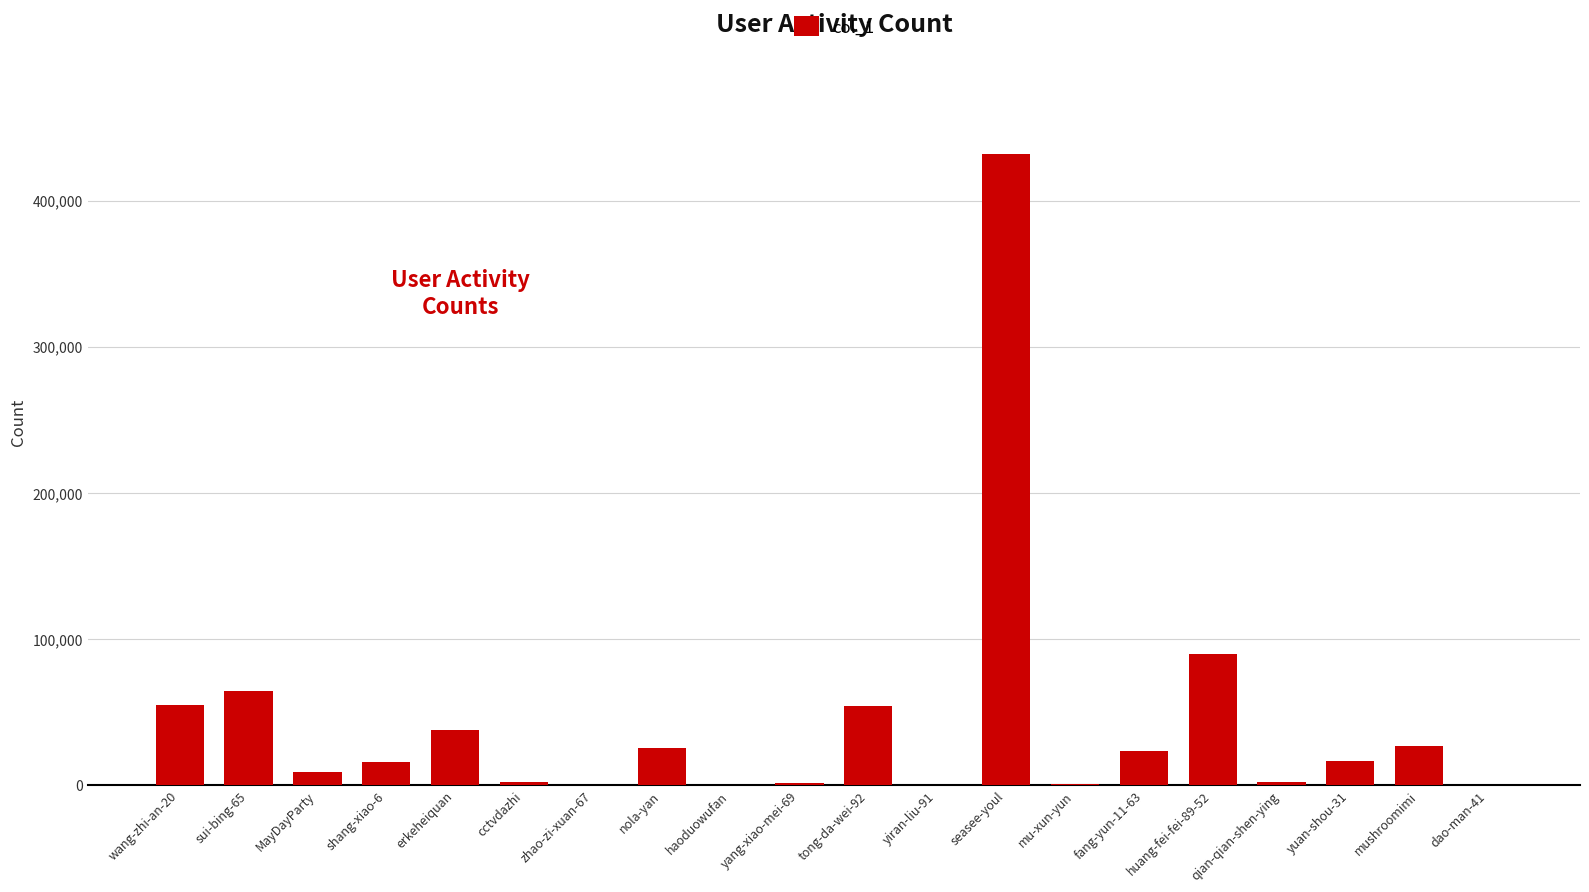

At which category does the chart reach its peak across all series?

seasee-youl